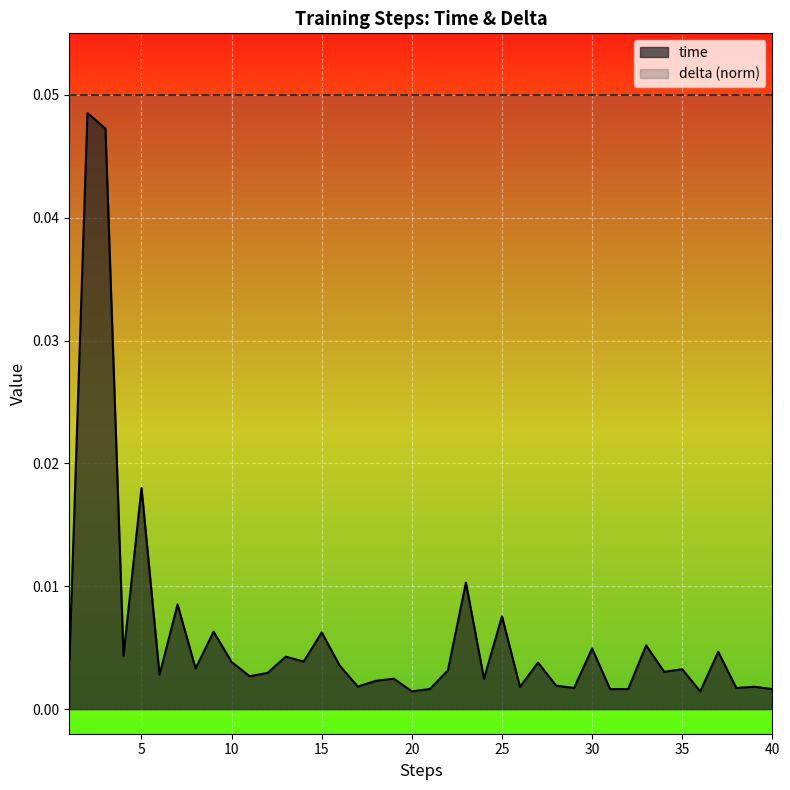

What is the sum of all delta (norm) values?

2.0